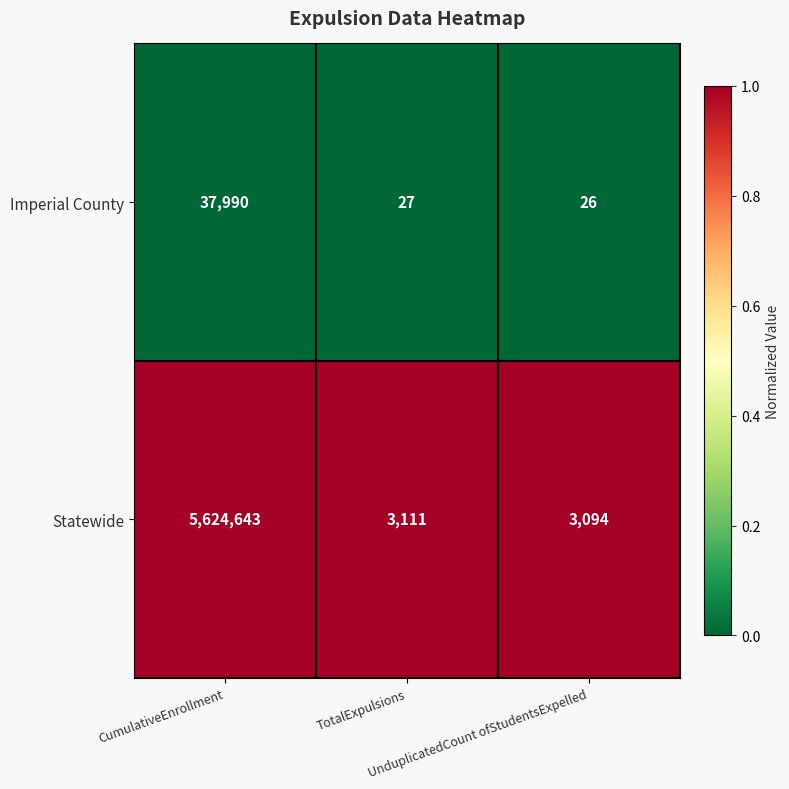

Which series has the largest total across all categories?

Statewide